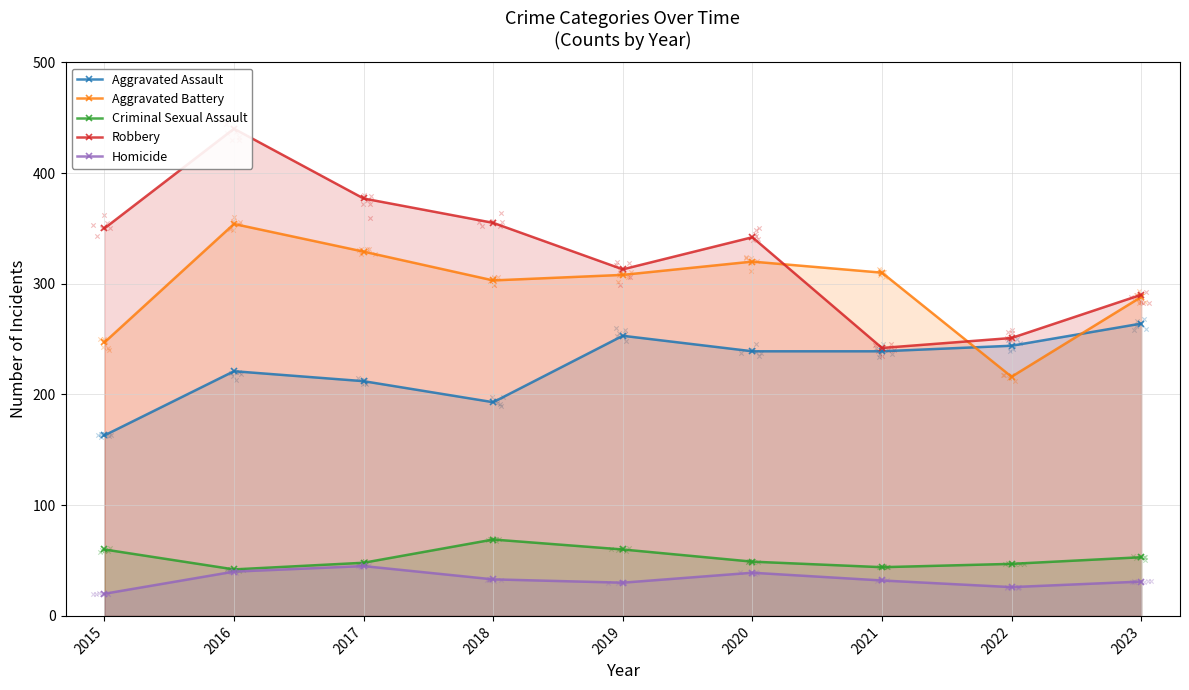

At which category is the sum across all series the highest?

2016